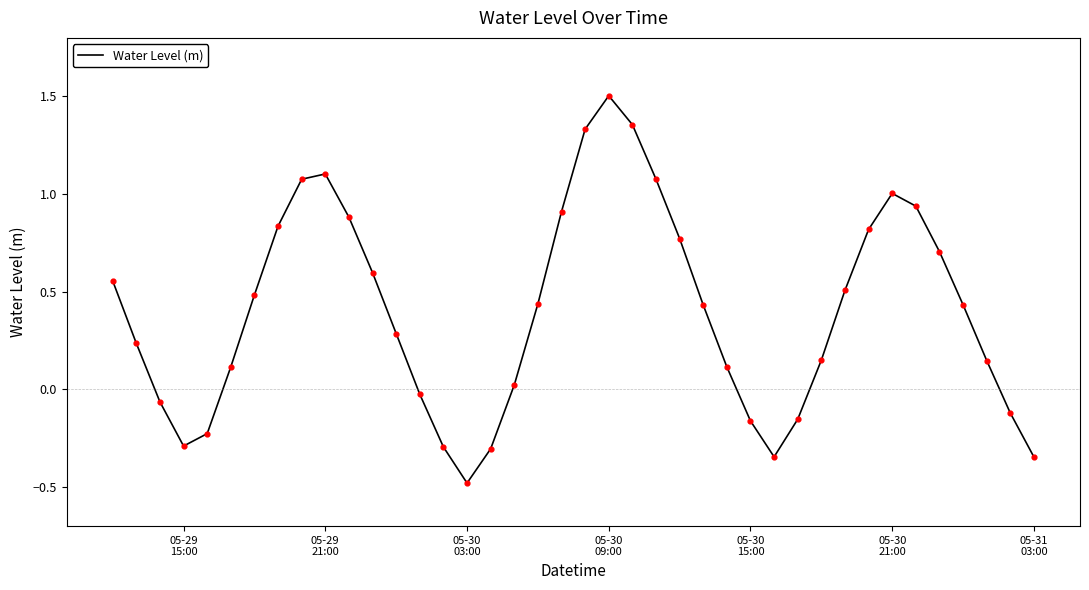

What is the difference between the maximum and minimum values?

2.0